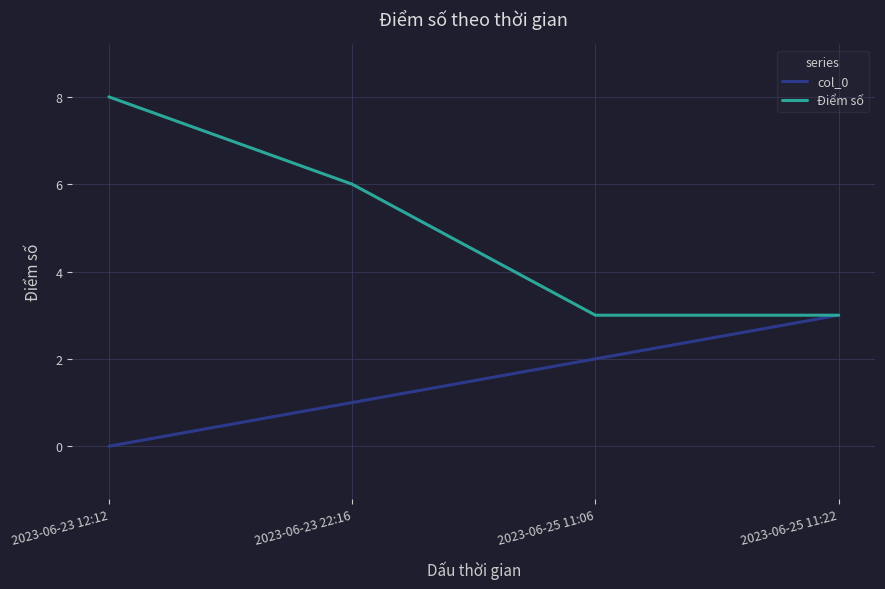

Is it true that Điểm số equals 6 at 2023-06-23 22:16?

True